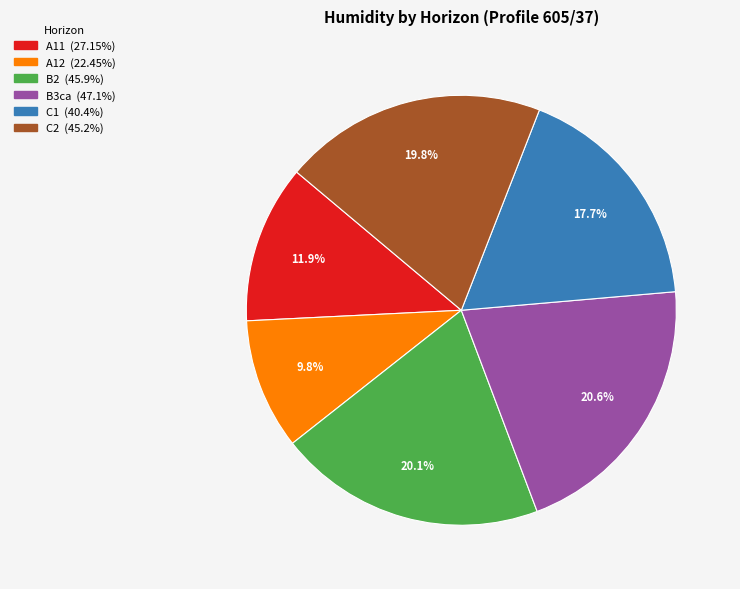

Is there any slice that represents more than half of the pie?

No